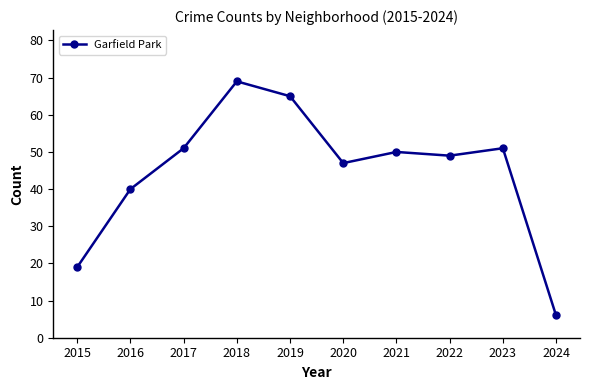

What is the ratio of the value at 2016 to the value at 2019?

0.6